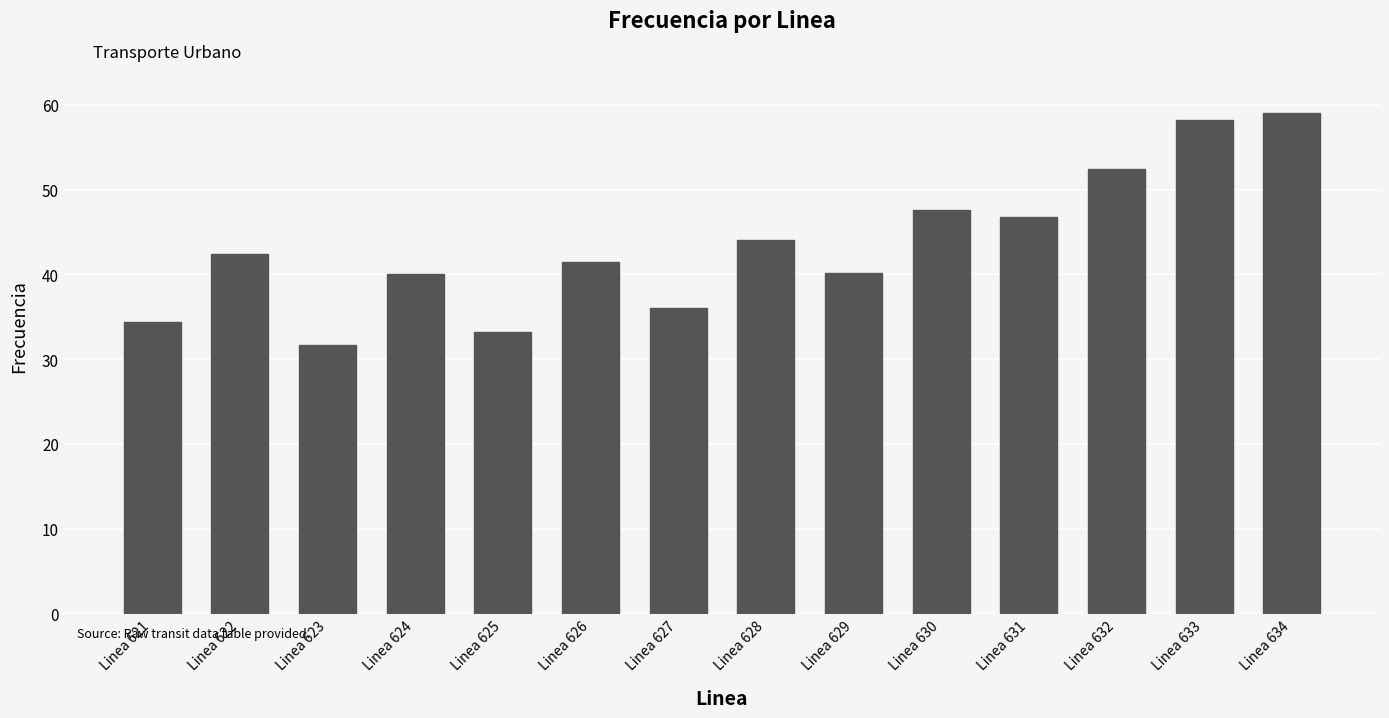

The chart shows a value of 33.5 at Linea 633. True or false?

False